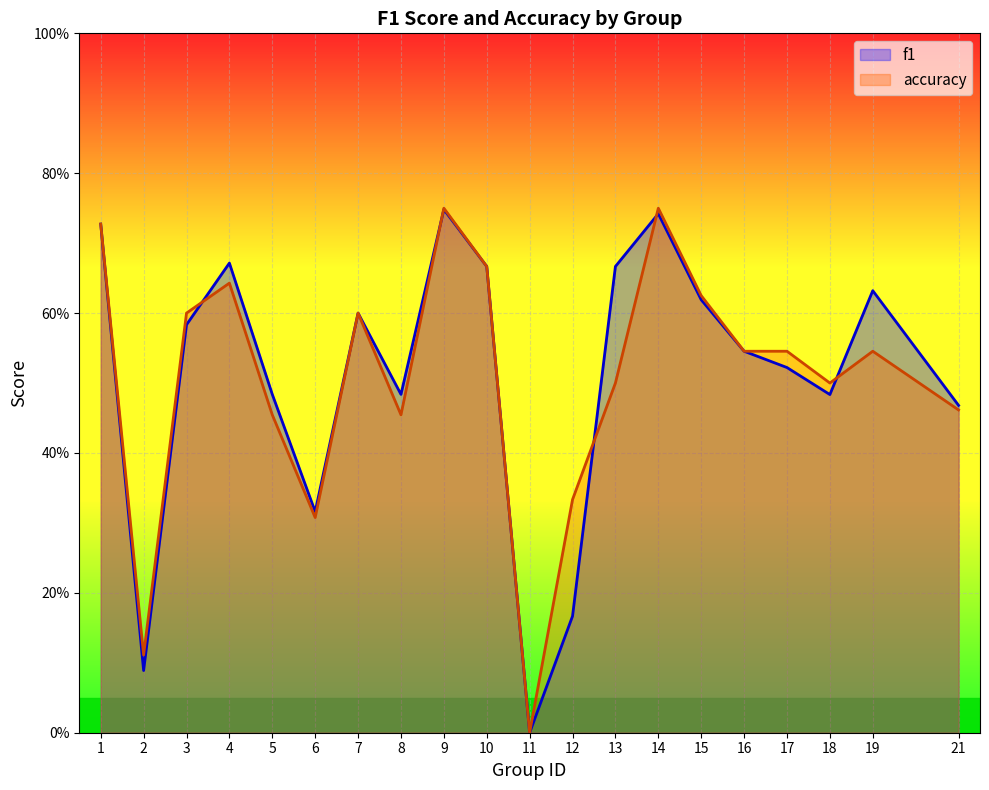

What is the difference between the maximum and minimum values in the f1 series?

0.7